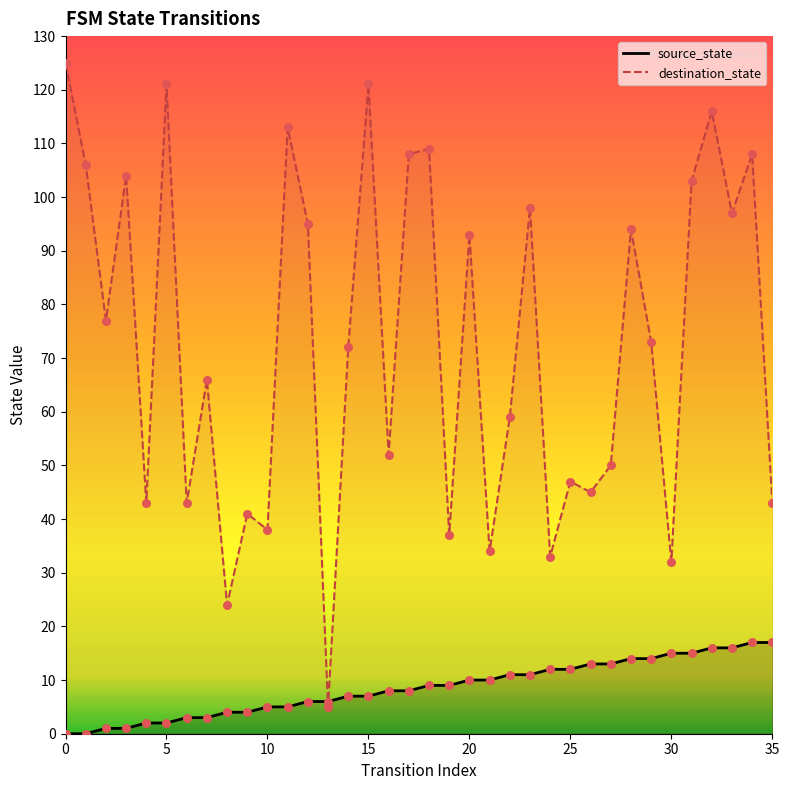

At which category is the sum across all series the highest?

32